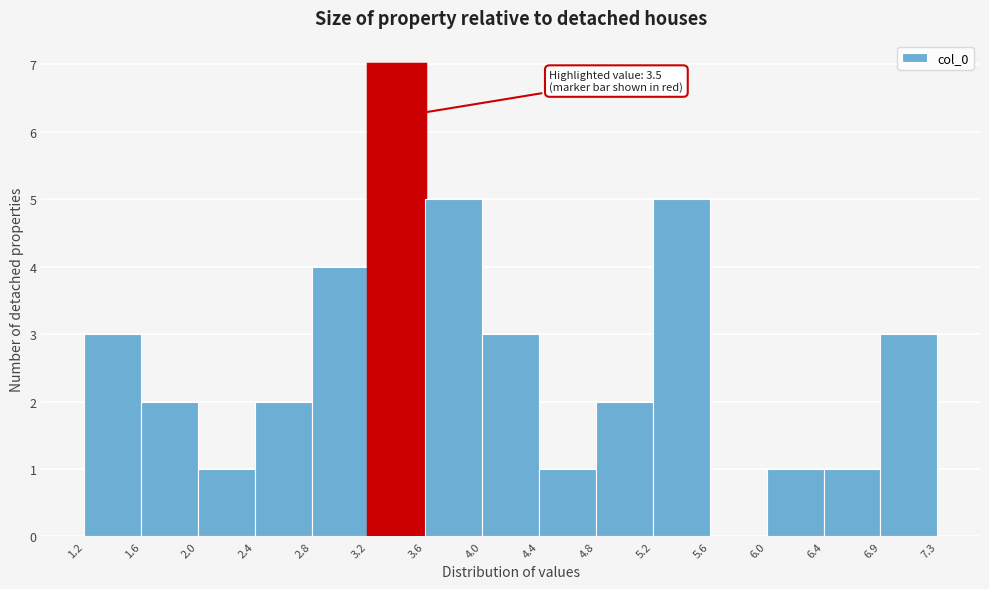

Over which range of the x-axis is the bar tallest?

3.2 to 3.6